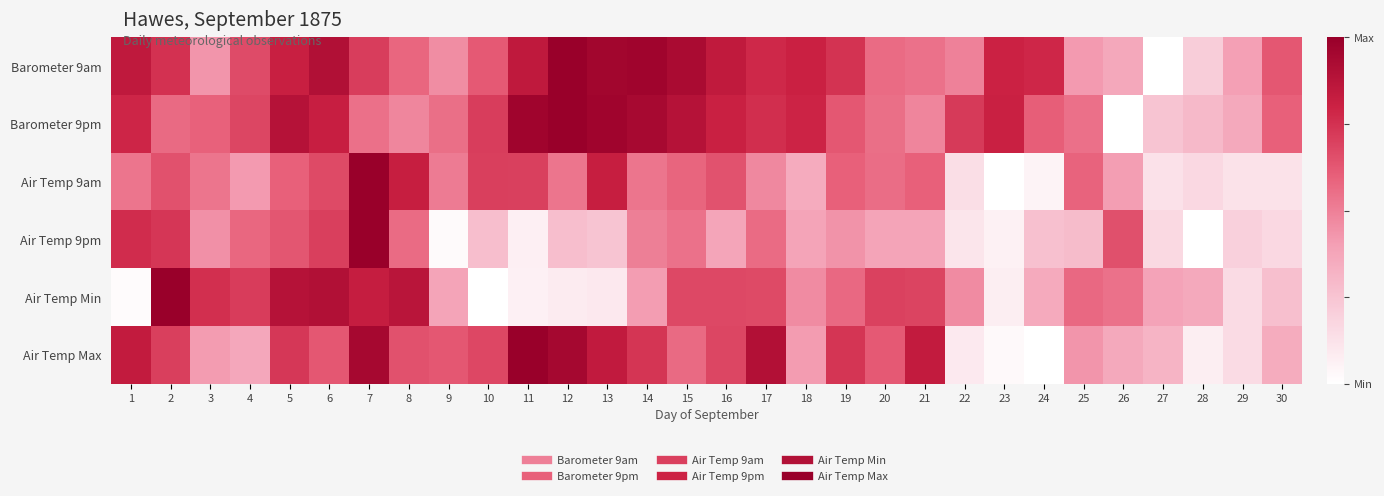

Which has a higher value, 30 or 7?

7